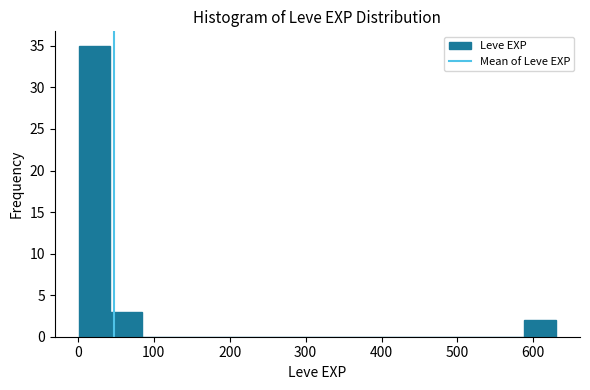

Over which range of the x-axis is the bar tallest?

0 to 40